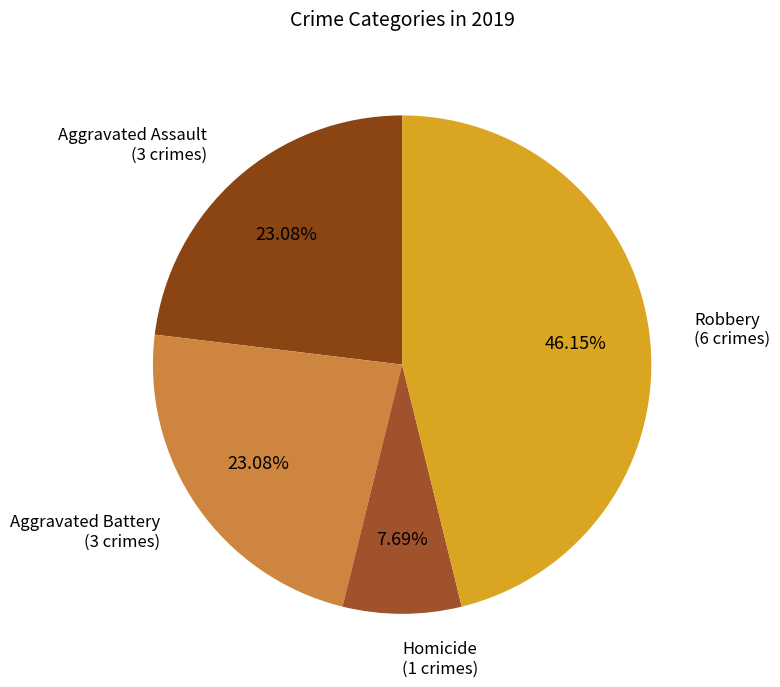

Which slice is the largest?

Robbery